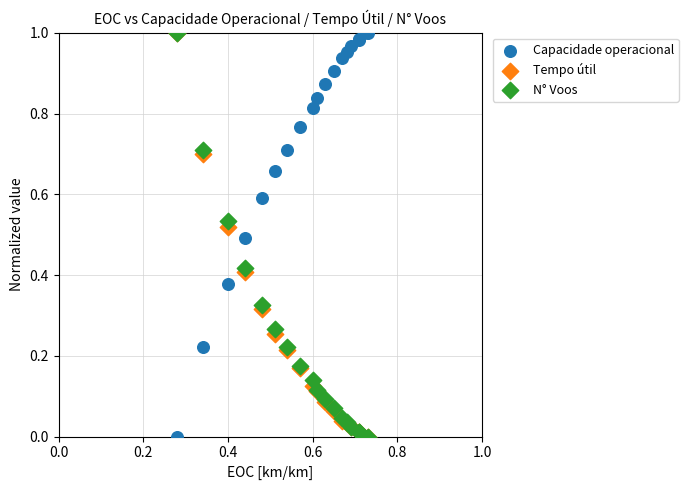

What are all the series names shown in the legend?

Capacidade operacional, Tempo útil, N° Voos